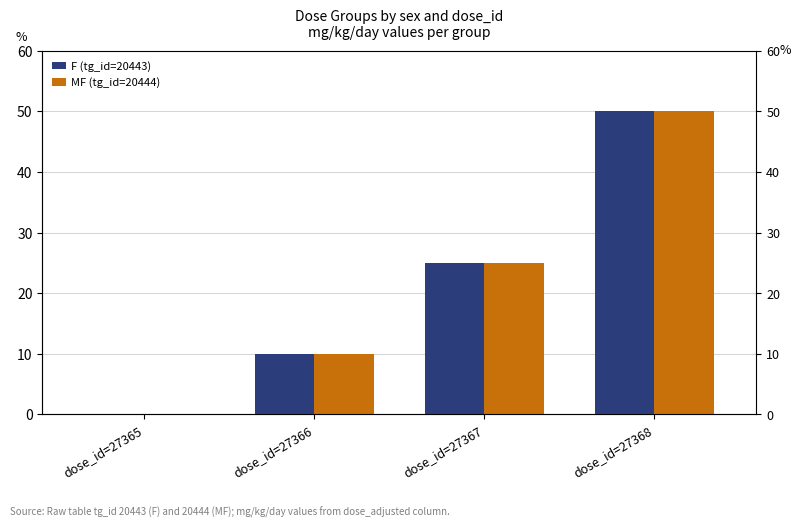

What is the sum of all F (tg_id=20443) values?

85